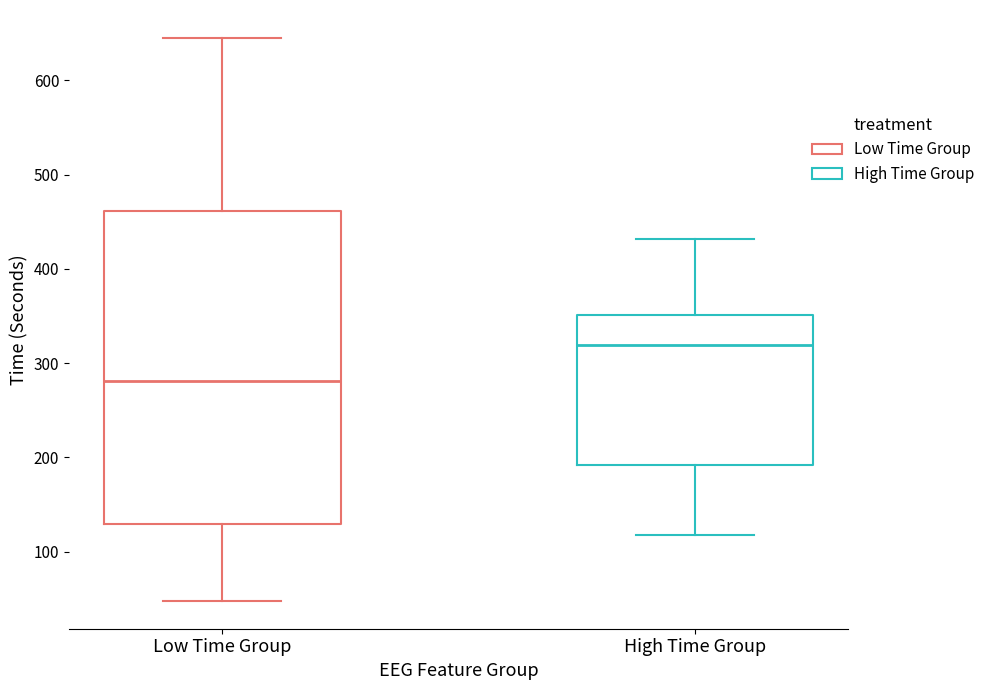

Reading left to right, transcribe this box plot: for each box, give where its median line is, the range the box spans, and where its two whiskers end, as read against the y-axis. The values are not printed on the chart, so give them approximately, as read against the axis.

Low Time Group: median 280, box 130 to 460, whiskers 50 to 640
High Time Group: median 320, box 190 to 350, whiskers 120 to 430